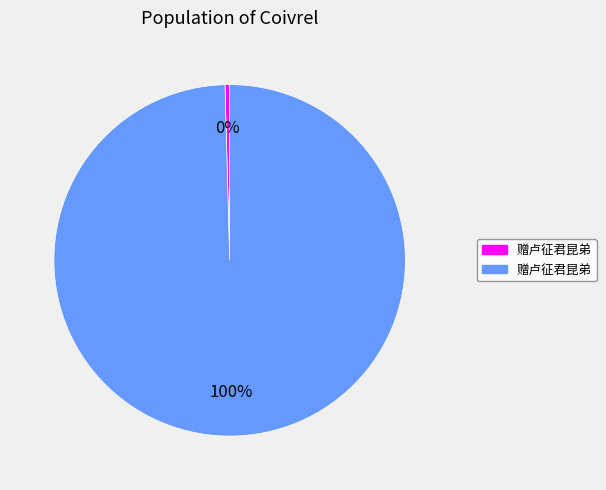

Does any single category account for the majority?

Yes